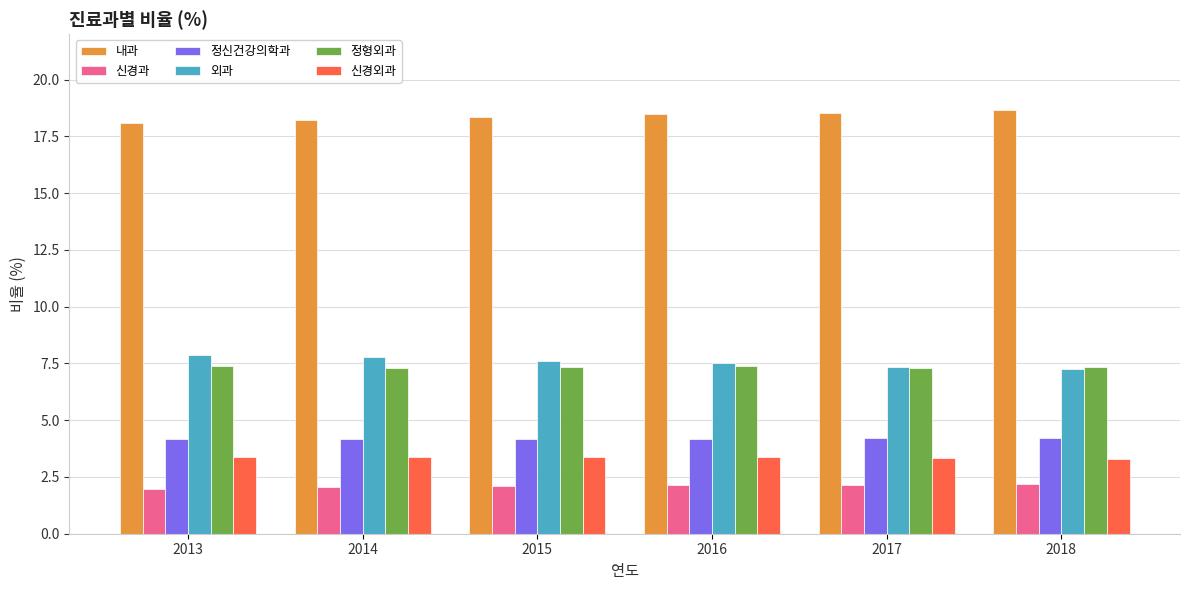

What is the greatest value displayed?

18.7